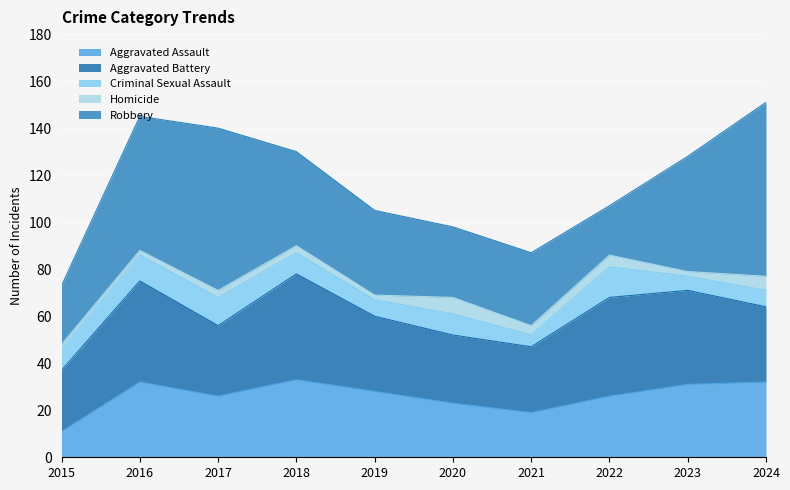

Rank the categories by Criminal Sexual Assault value from highest to lowest.

2022, 2017, 2016, 2015, 2018, 2020, 2019, 2024, 2023, 2021